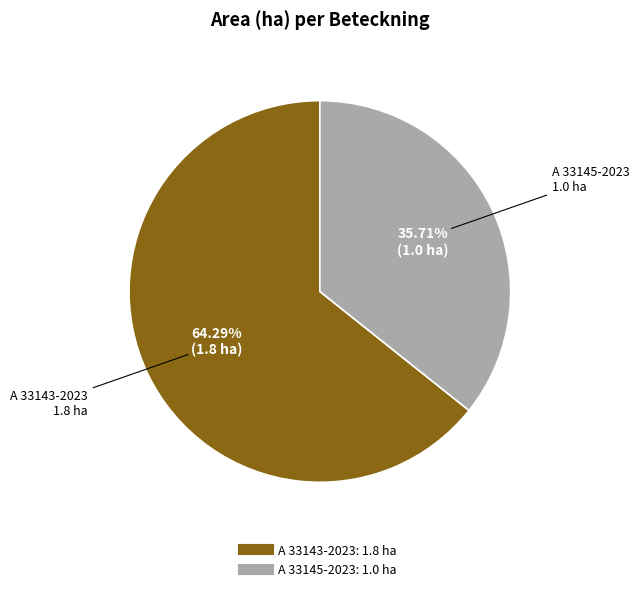

What is the total percentage of A 33145-2023 and A 33143-2023?

100.0%